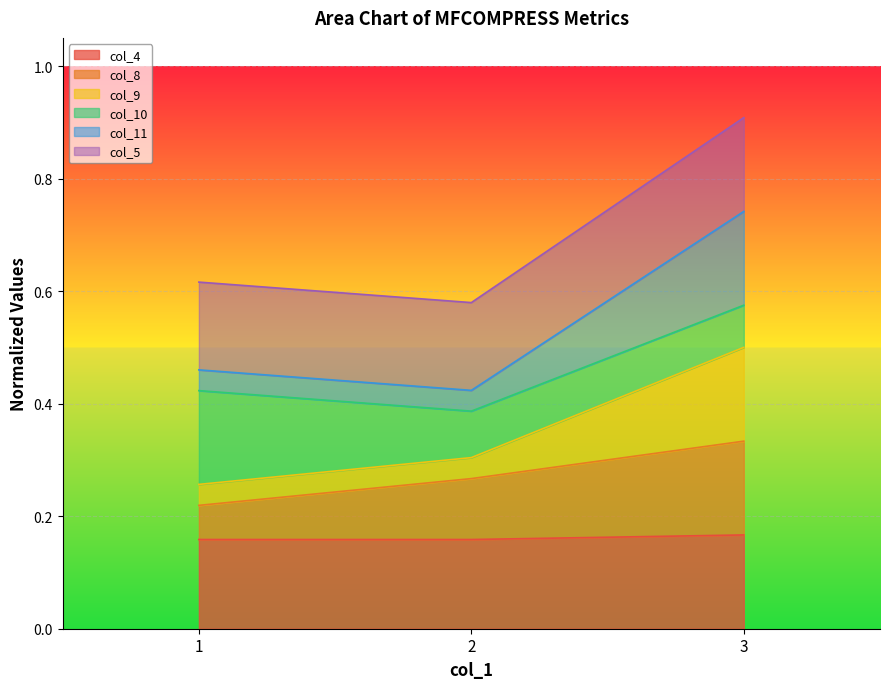

At which label is col_11 closest to 0?

2